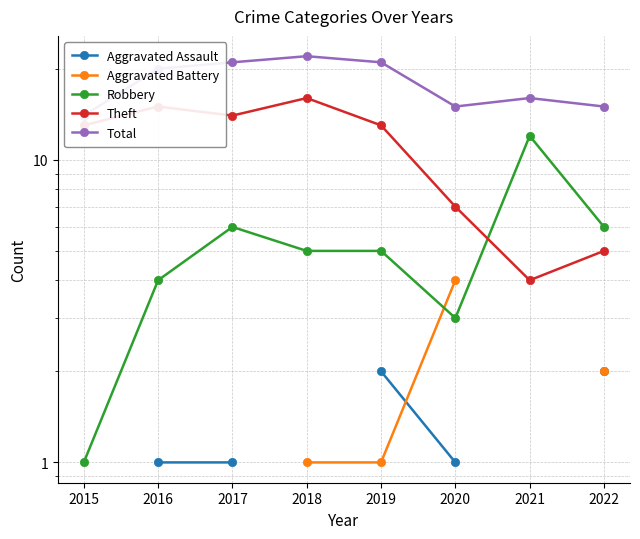

True or false: Aggravated Battery has more than 0 interior local peaks.

False